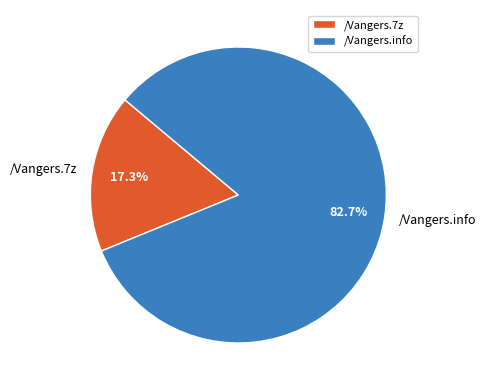

What is the ratio of the value at /Vangers.info to the value at /Vangers.7z?

4.8